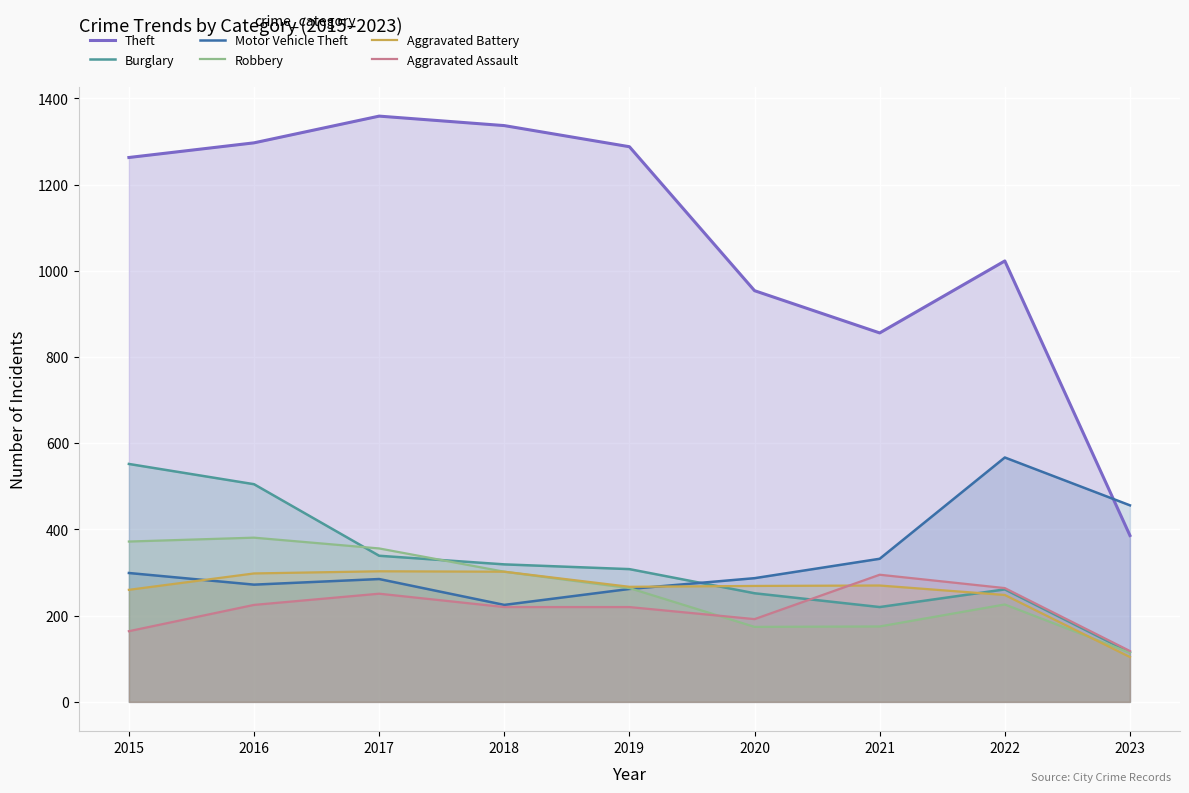

How many interior local peaks does the Aggravated Assault series have?

2